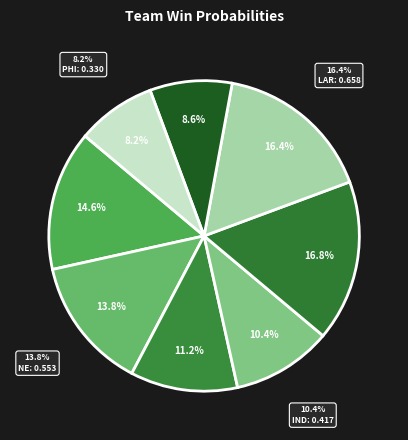

To the nearest percent, what is the combined percentage of NE and NO?

31%